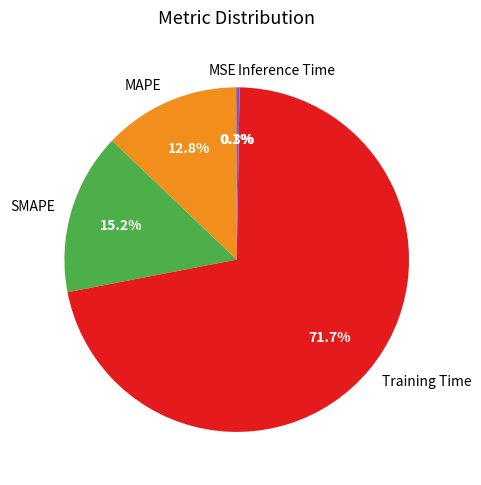

Does any single category account for the majority?

Yes